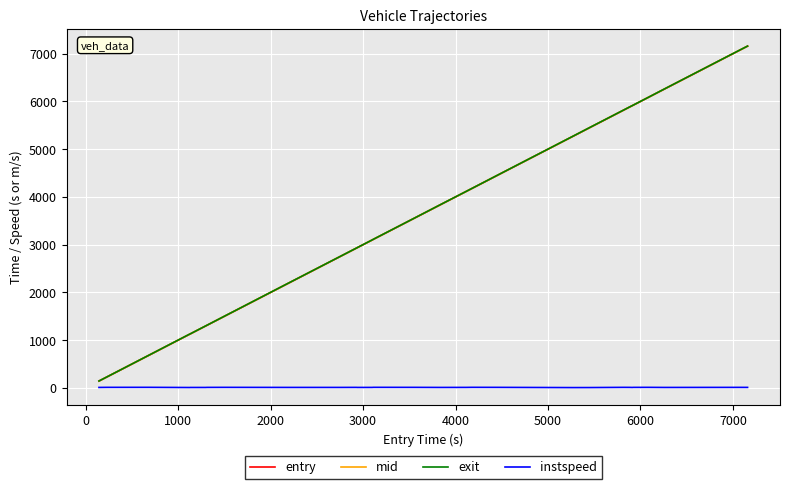

Which series has the largest range (max minus min)?

entry